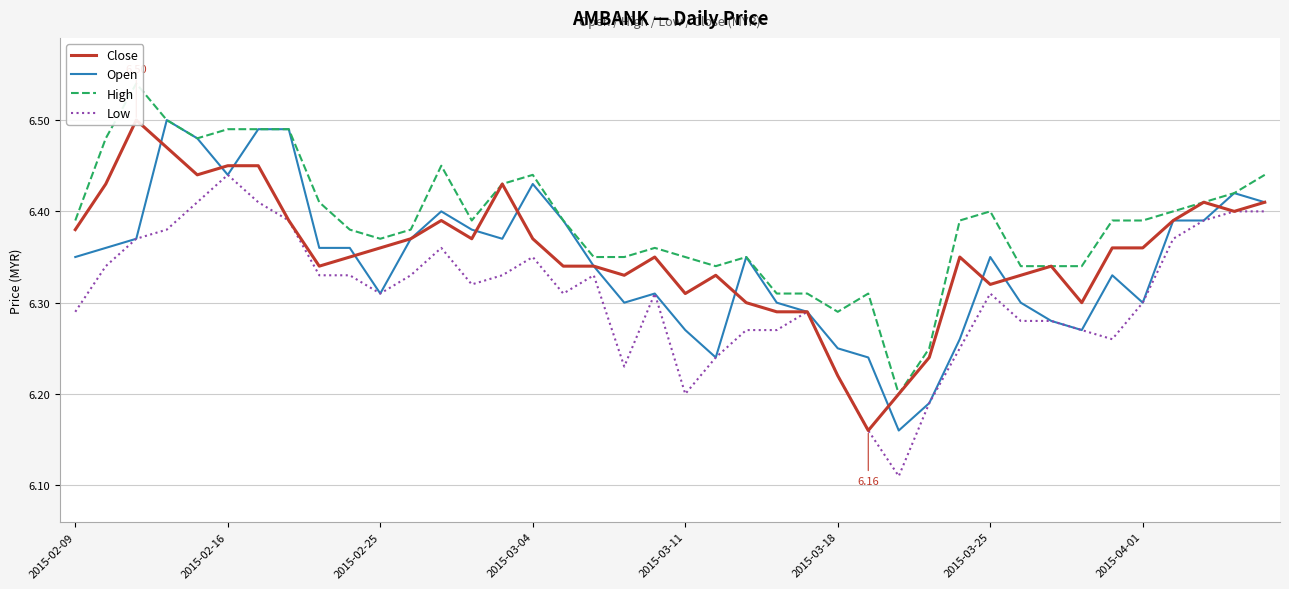

Which series changed the most between 21 and 35?

Open